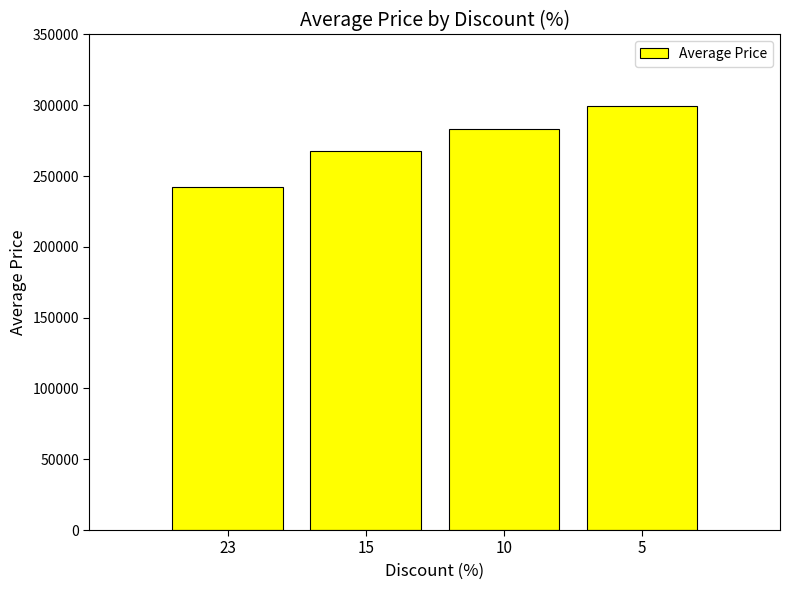

Read the value at 15.

267700